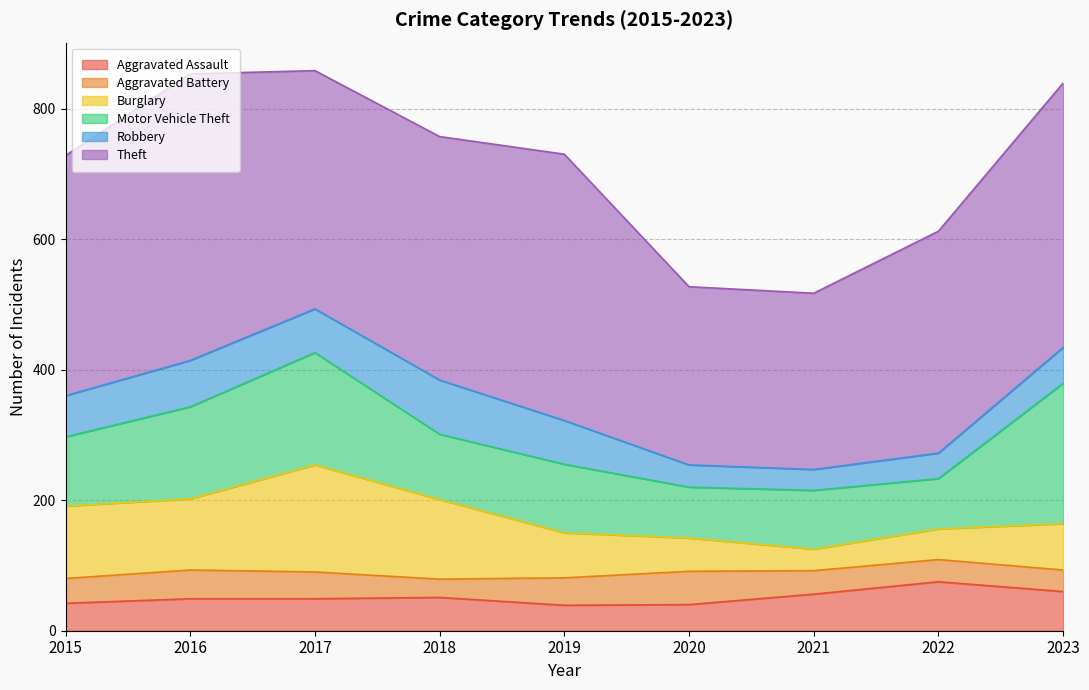

Reading left to right, list all the values displayed in this chart.

Aggravated Assault: 2015=42	2016=49	2017=49	2018=51	2019=39	2020=40	2021=56	2022=75	2023=60
Aggravated Battery: 2015=38	2016=44	2017=41	2018=28	2019=42	2020=51	2021=36	2022=34	2023=33
Burglary: 2015=111	2016=109	2017=164	2018=122	2019=69	2020=51	2021=33	2022=47	2023=71
Motor Vehicle Theft: 2015=106	2016=141	2017=172	2018=100	2019=105	2020=78	2021=90	2022=77	2023=215
Robbery: 2015=63	2016=71	2017=67	2018=83	2019=67	2020=34	2021=32	2022=39	2023=55
Theft: 2015=368	2016=439	2017=365	2018=373	2019=408	2020=273	2021=270	2022=340	2023=405